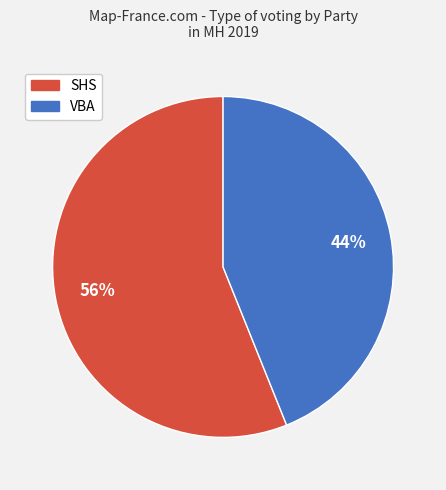

Is there a majority slice in this chart?

Yes